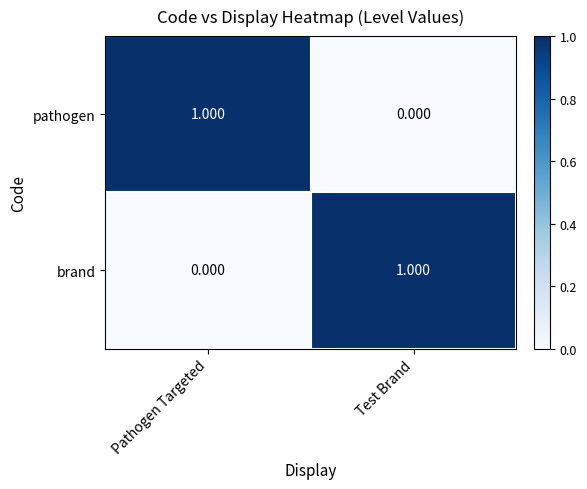

Rank the categories by pathogen value from lowest to highest.

Test Brand, Pathogen Targeted